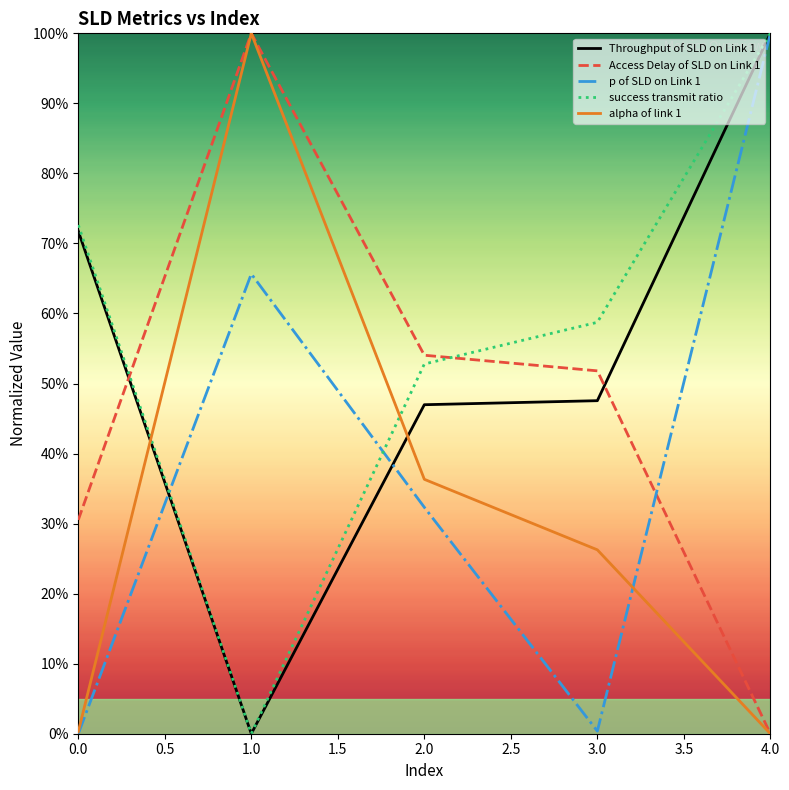

What are all the series names shown in the legend?

Throughput of SLD on Link 1, Access Delay of SLD on Link 1, p of SLD on Link 1, success transmit ratio, alpha of link 1